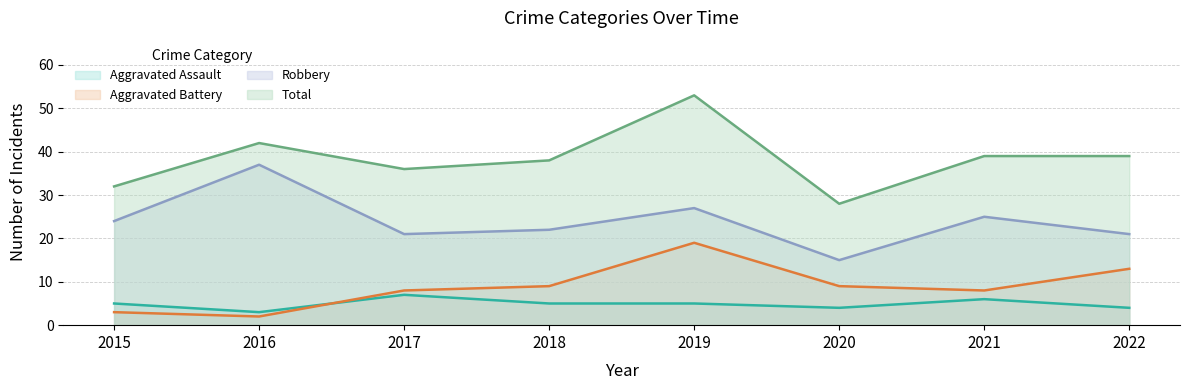

Where is the first local minimum for Aggravated Battery?

2016